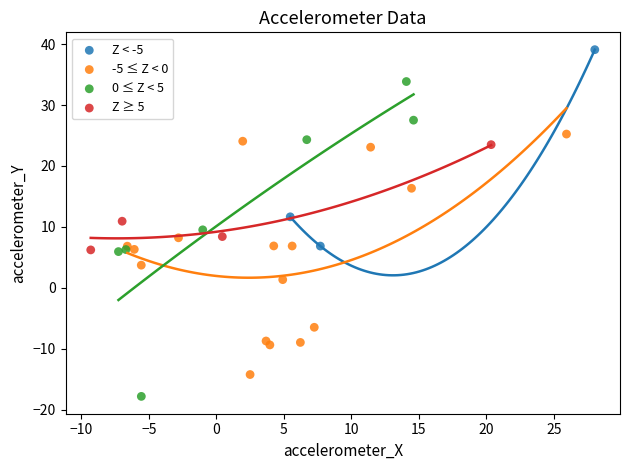

What are all the series names shown in the legend?

Z < -5, -5 ≤ Z < 0, 0 ≤ Z < 5, Z ≥ 5